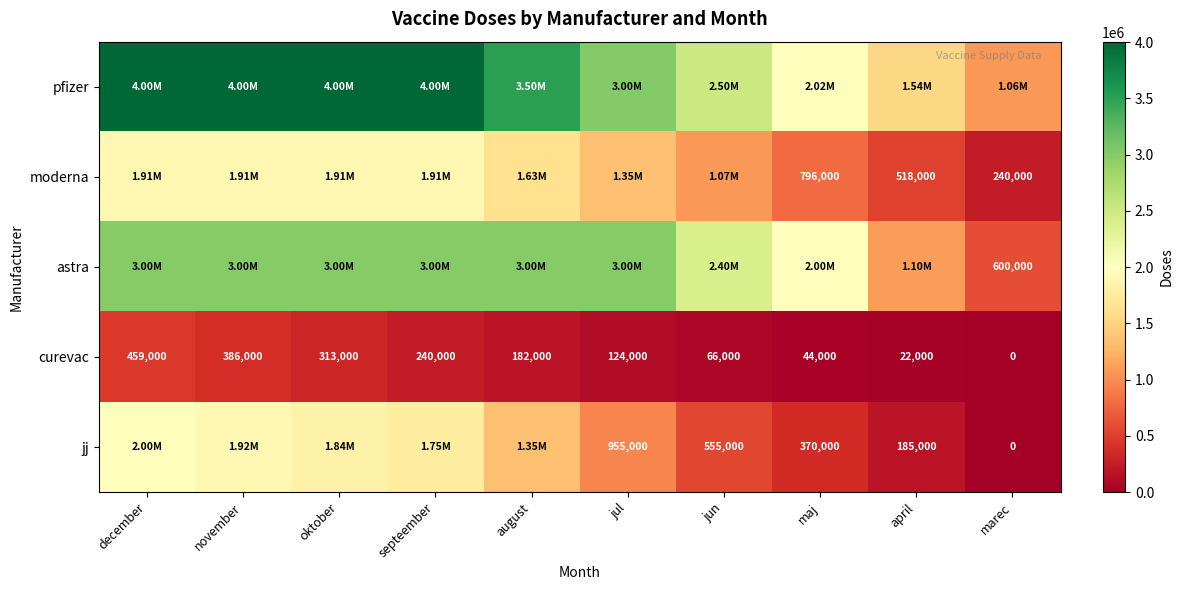

Rank the categories by curevac value from highest to lowest.

december, november, oktober, septeember, august, jul, jun, maj, april, marec